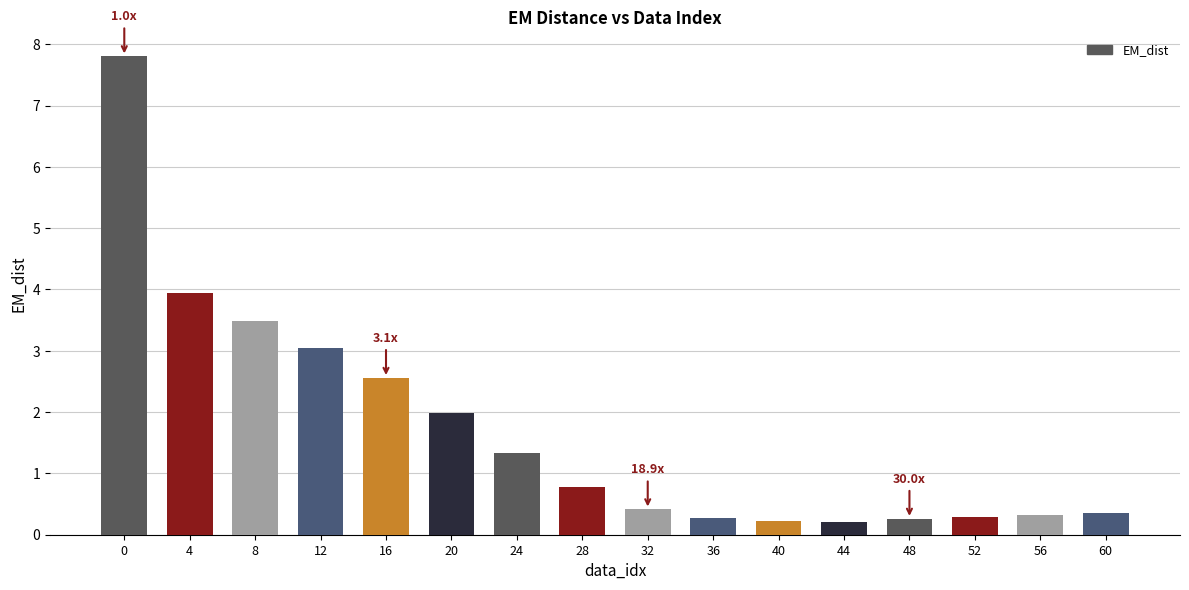

What is the maximum value shown in the chart?

7.8